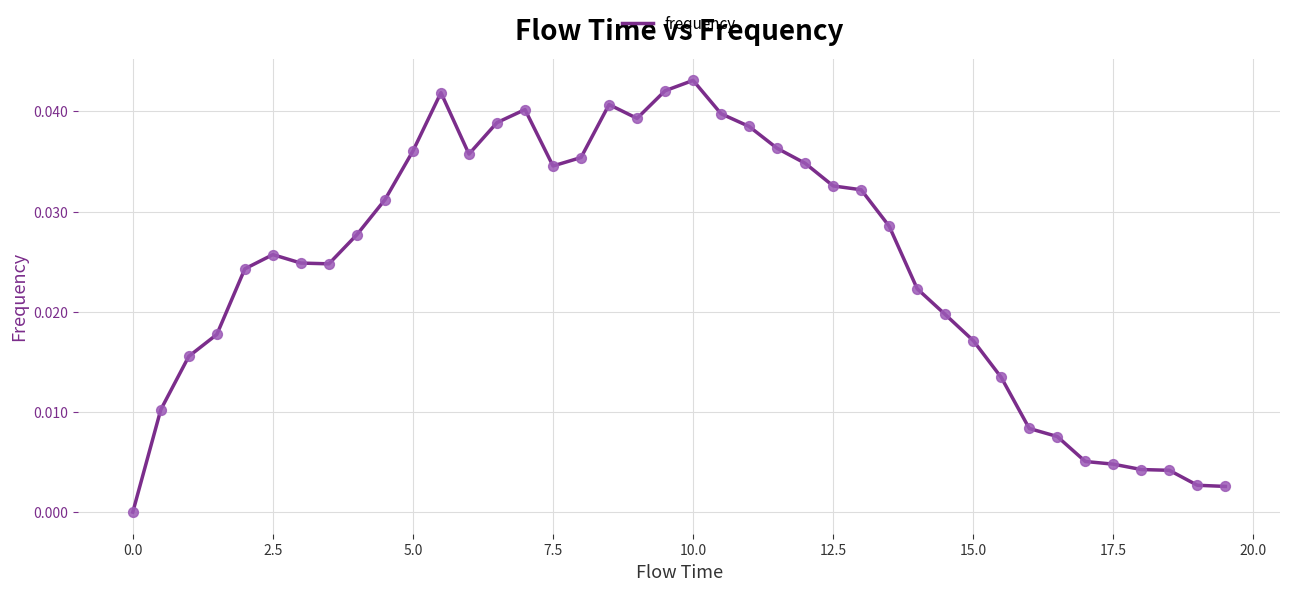

How many lines are shown in the chart?

1